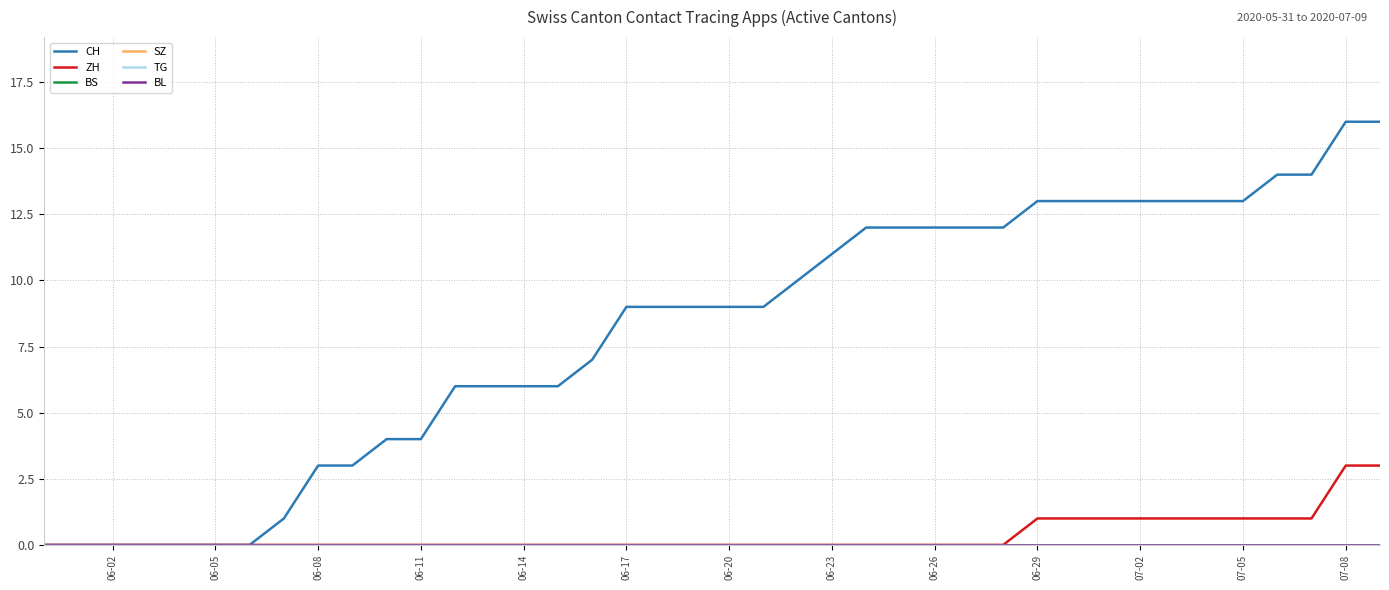

True or false: SZ has more than 0 interior local peaks.

False